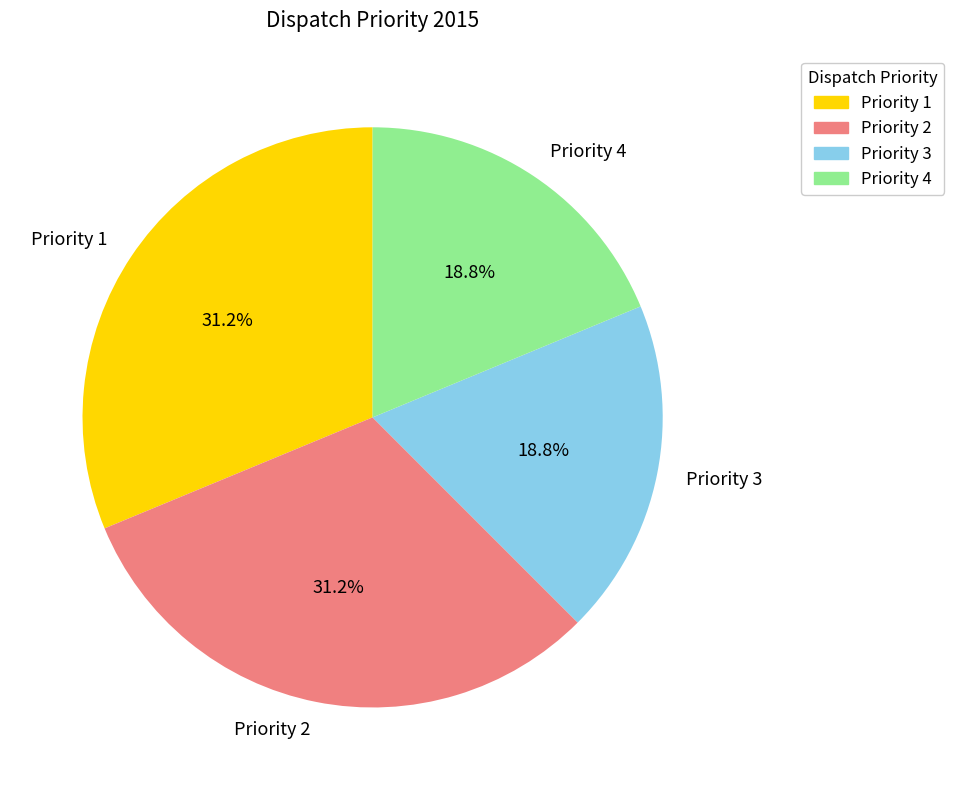

What percentage do Priority 3 and Priority 1 together represent?

50.0%